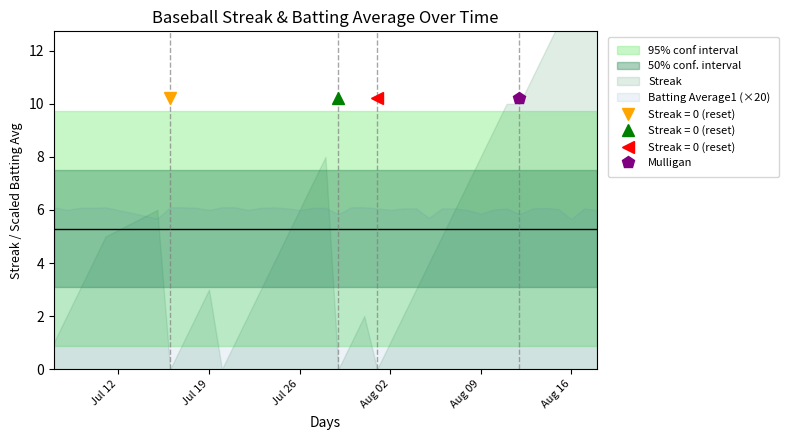

At which category is the sum across all series the highest?

2010-08-18